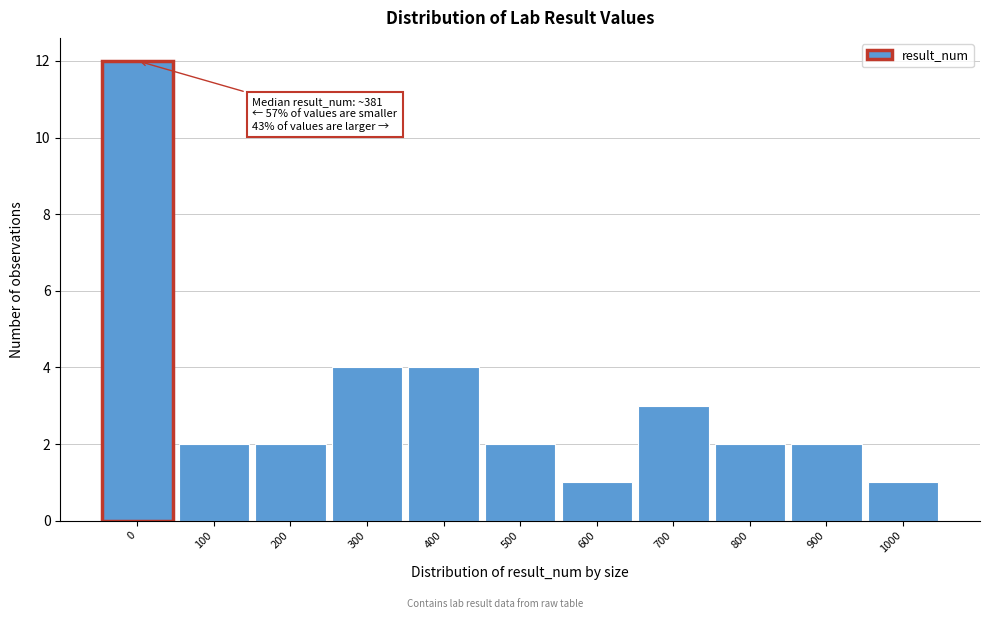

Reading right to left, transcribe all the data shown in this chart.

1000=1	900=2	800=2	700=3	600=1	500=2	400=4	300=4	200=2	100=2	0=12